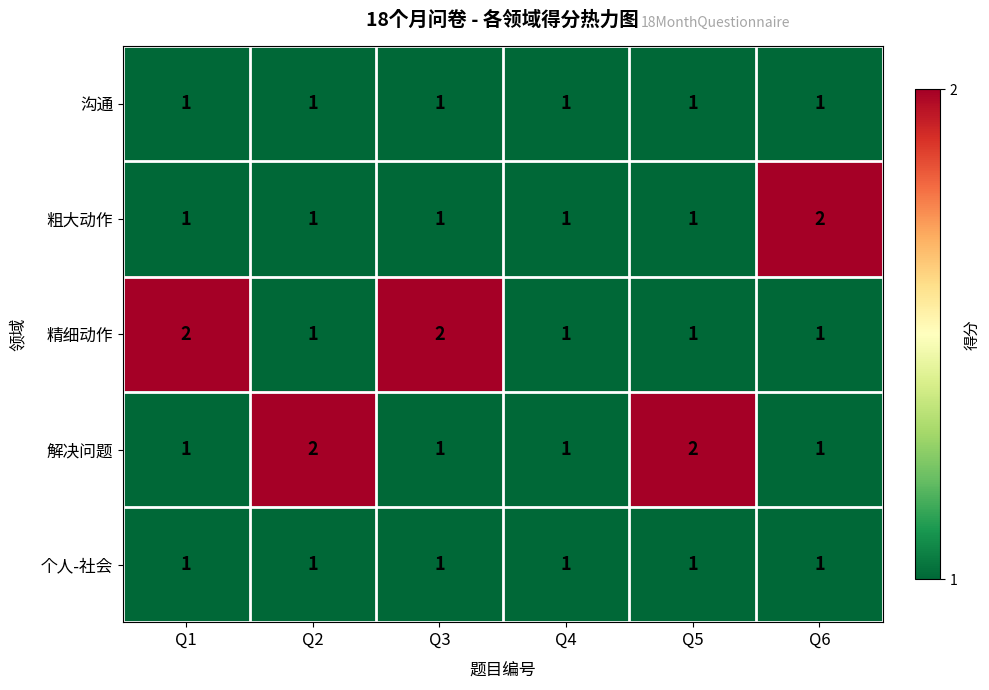

Between Q4 and Q6, which series saw the biggest shift?

粗大动作